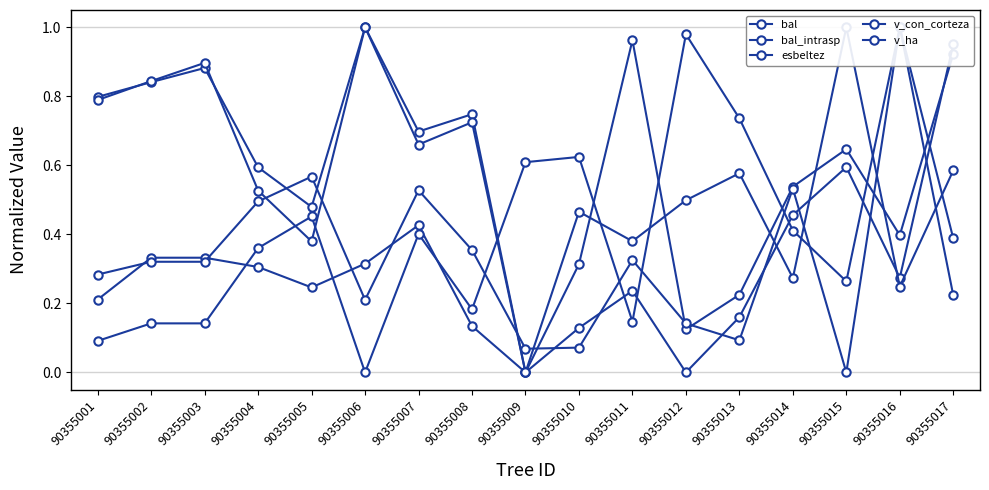

What is the value of the esbeltez point at the 12th from the left?

0.5